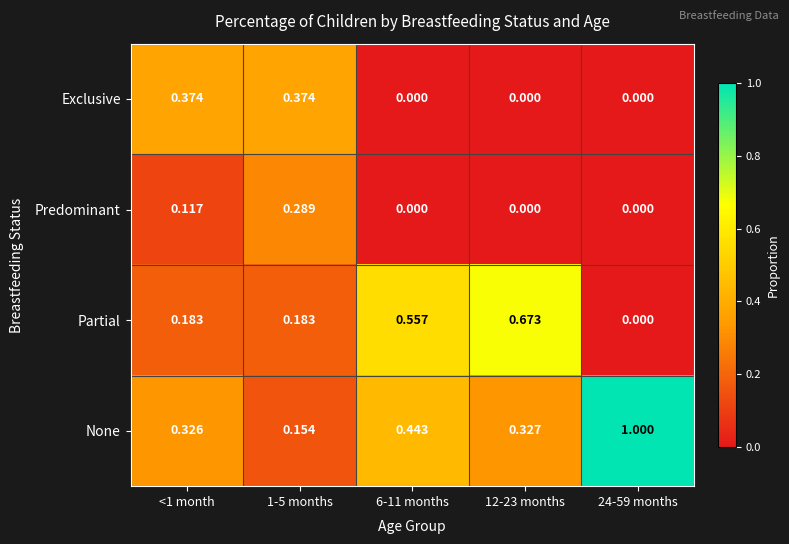

Which series has the largest total across all categories?

None